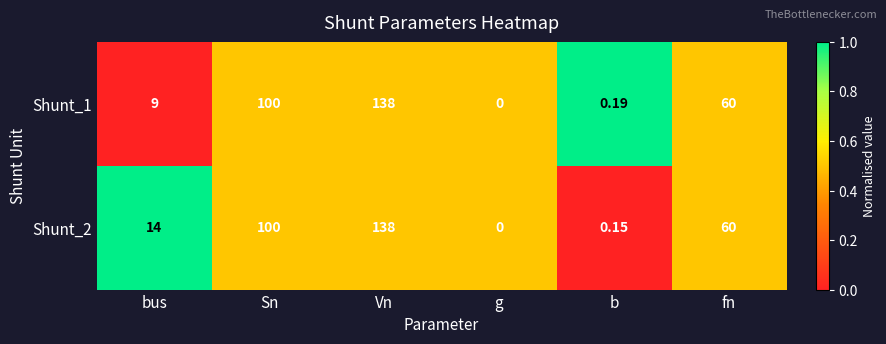

At which label is Shunt_2 closest to 69?

fn